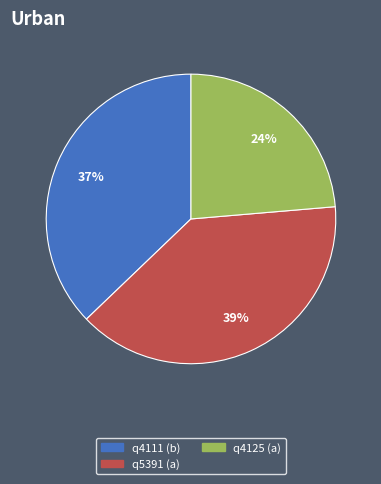

To the nearest percent, what portion does q4111 (b) represent?

37%